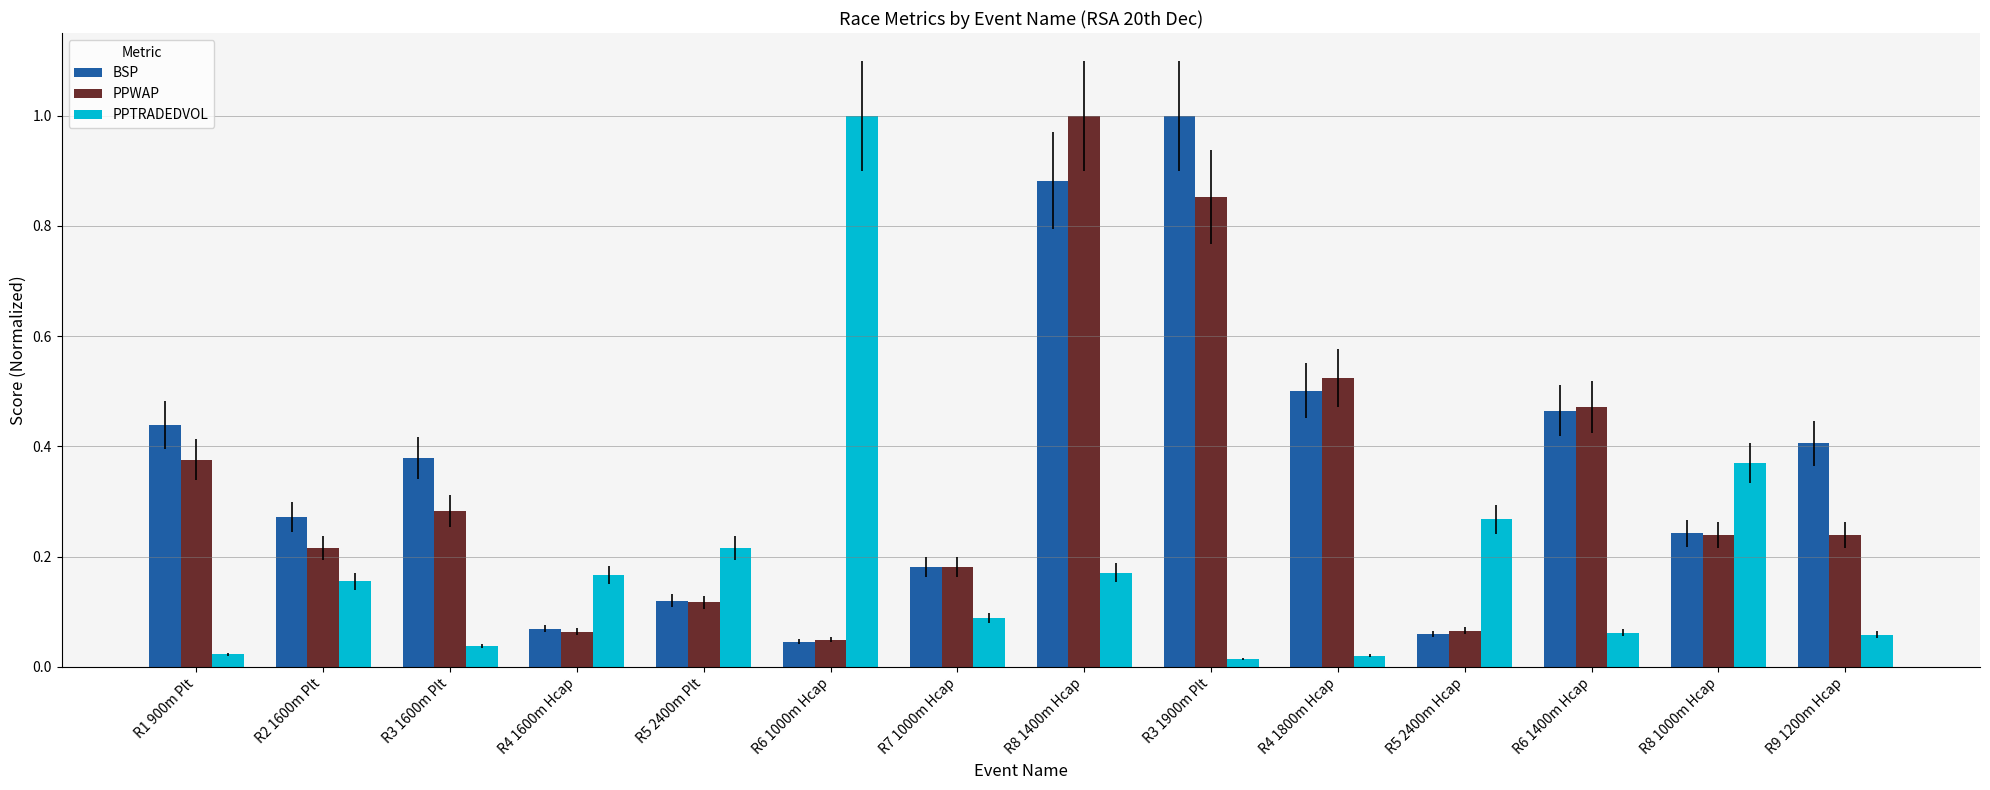

At which category is the sum across all series the highest?

R8 1400m Hcap